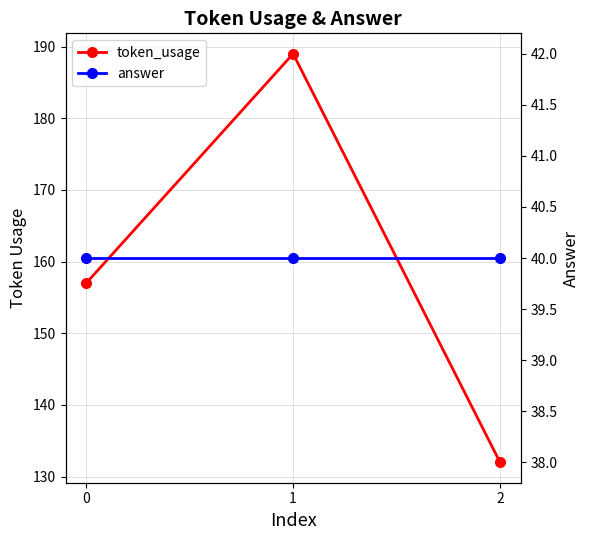

Which has a higher value, 1 or 0?

1